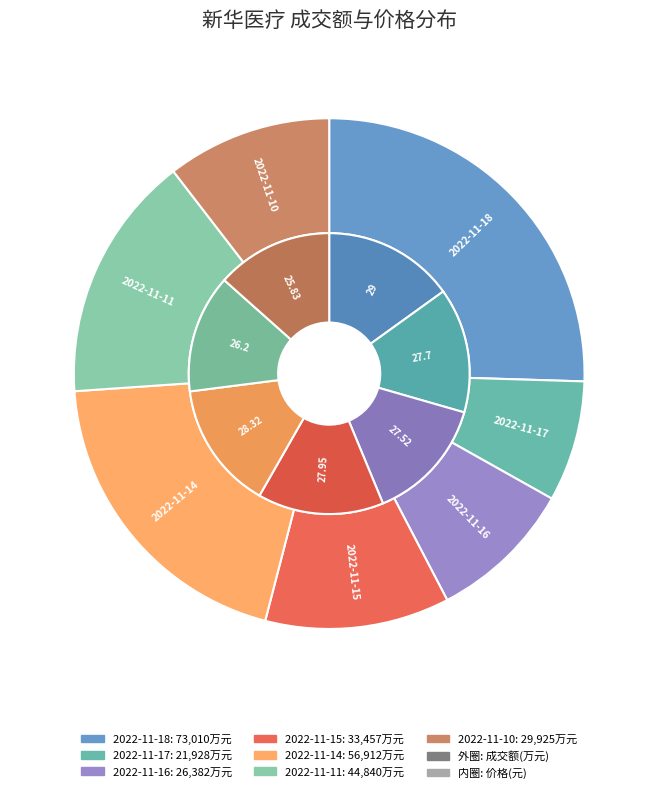

Does any single category account for the majority?

No